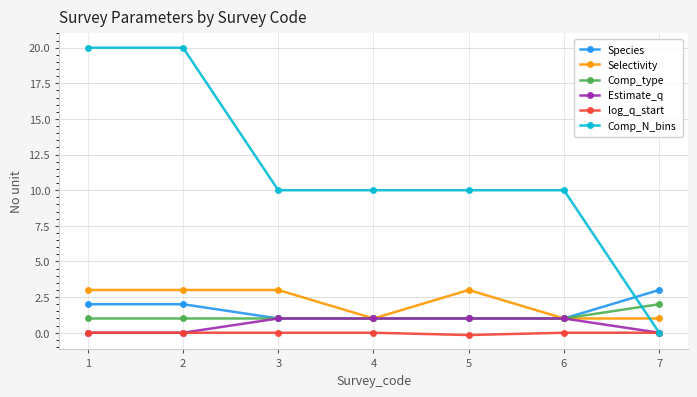

Is it true that log_q_start equals 0.0 at 1?

True